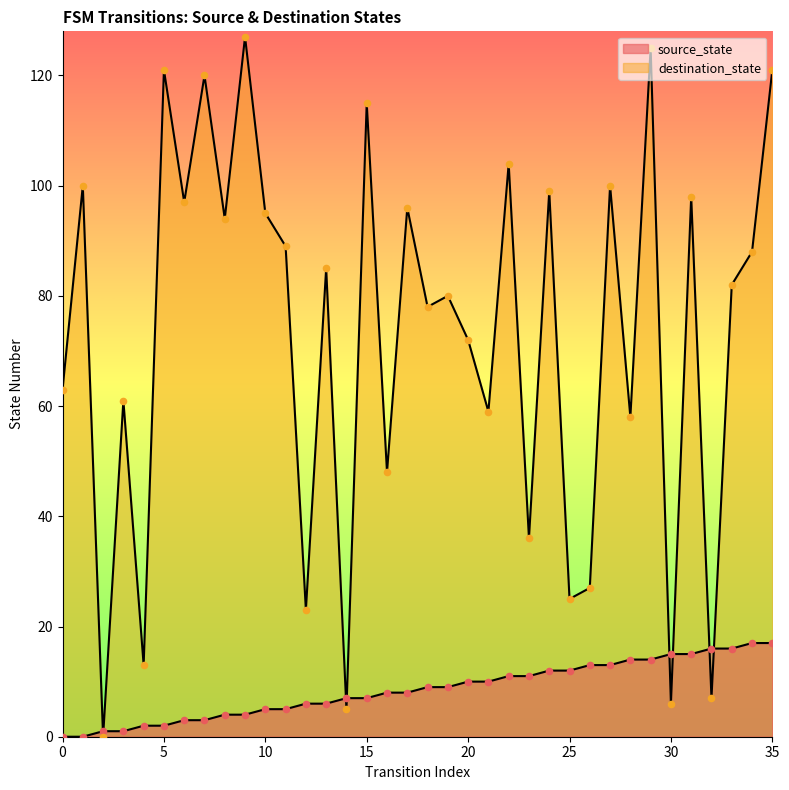

At how many categories does at least one series exceed 13?

33